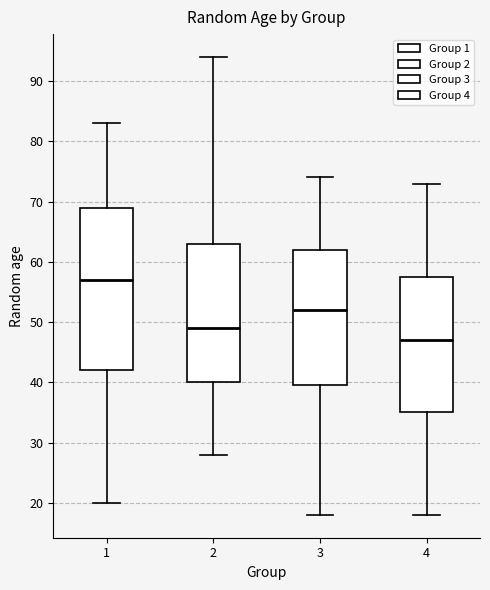

Reading left to right, transcribe this box plot: for each box, give where its median line is, the range the box spans, and where its two whiskers end, as read against the y-axis. The values are not printed on the chart, so give them approximately, as read against the axis.

1: median 57, box 42 to 69, whiskers 20 to 83
2: median 49, box 40 to 63, whiskers 28 to 94
3: median 52, box 40 to 62, whiskers 18 to 74
4: median 47, box 35 to 58, whiskers 18 to 73